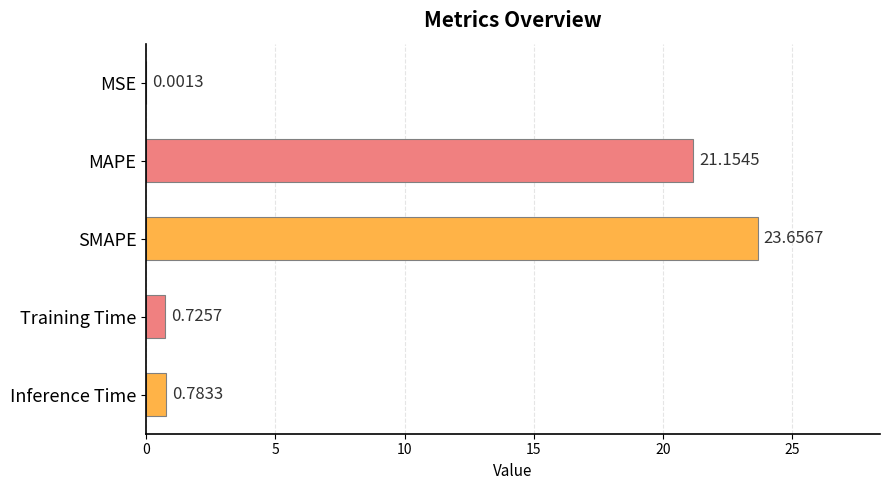

At which category does the chart reach its peak across all series?

SMAPE